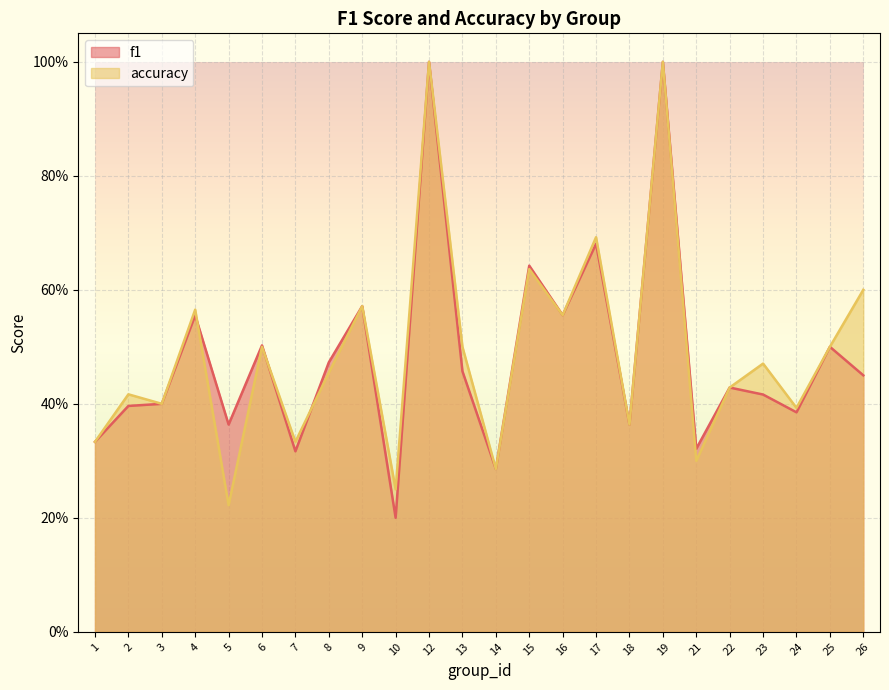

What is the difference between the accuracy values at 25 and 22?

0.1